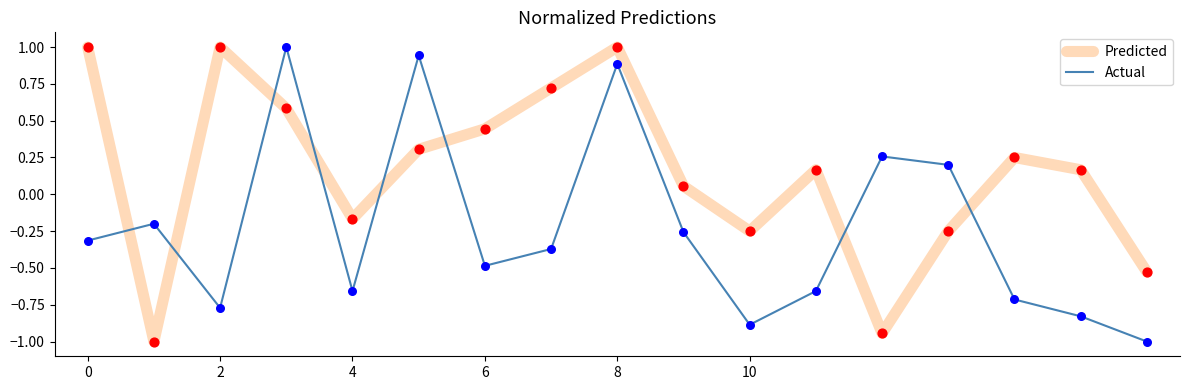

Which series has the largest total across all categories?

Predicted